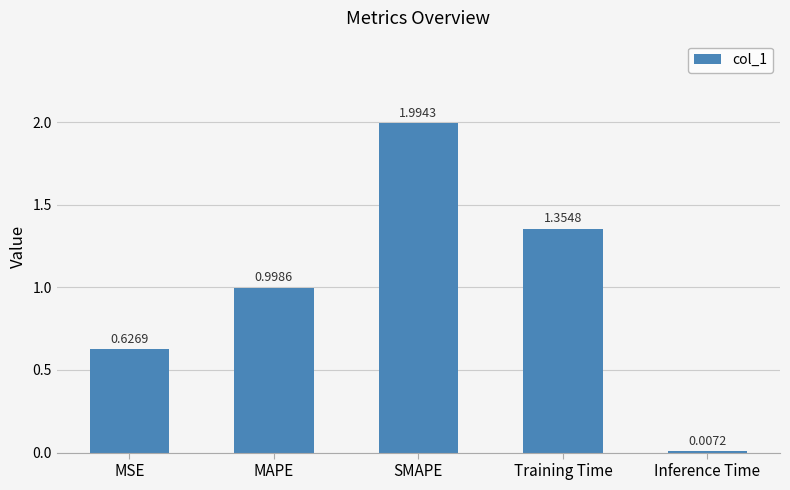

What is the sum of the values at SMAPE and MSE?

2.6